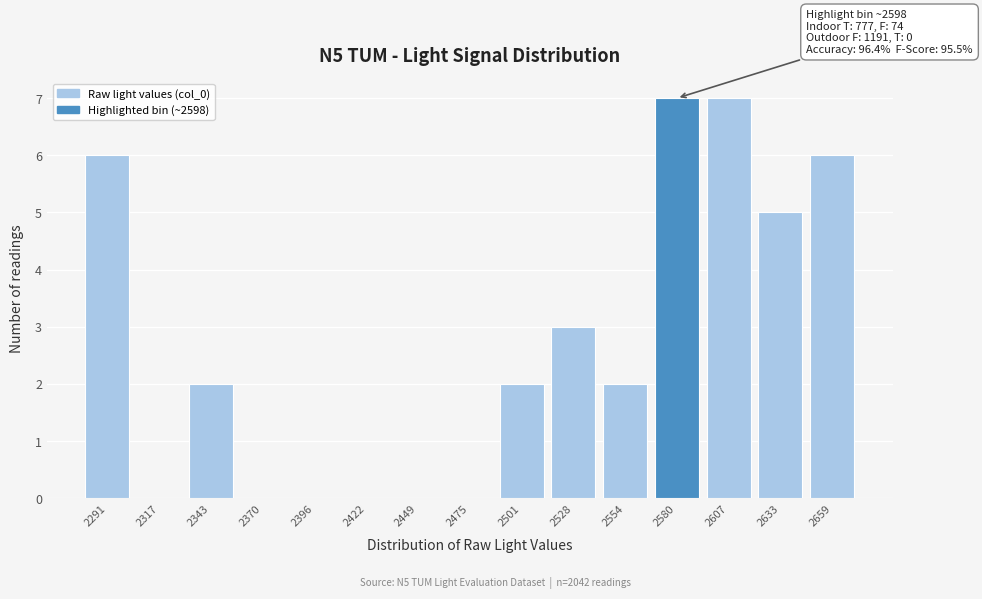

Reading left to right, extract all data points from this chart.

2291=6	2317=0	2343=2	2370=0	2396=0	2422=0	2449=0	2475=0	2501=2	2528=3	2554=2	2580=7	2607=7	2633=5	2659=6